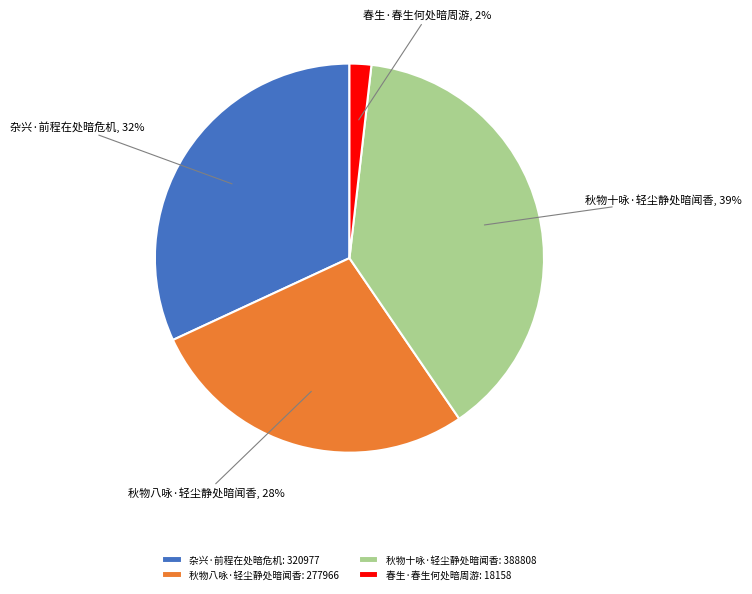

Rank the categories by value from lowest to highest.

春生·春生何处暗周游, 秋物八咏·轻尘静处暗闻香, 杂兴·前程在处暗危机, 秋物十咏·轻尘静处暗闻香